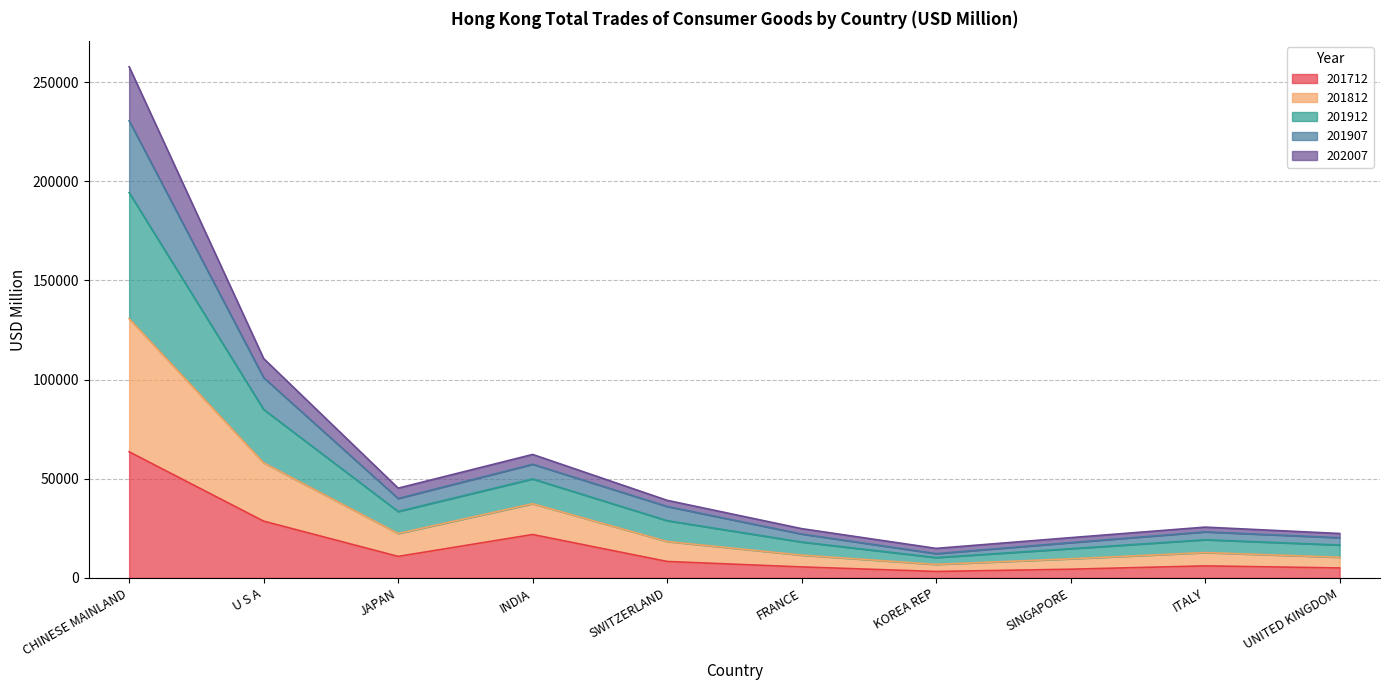

At which label is 201712 closest to 33445?

U S A